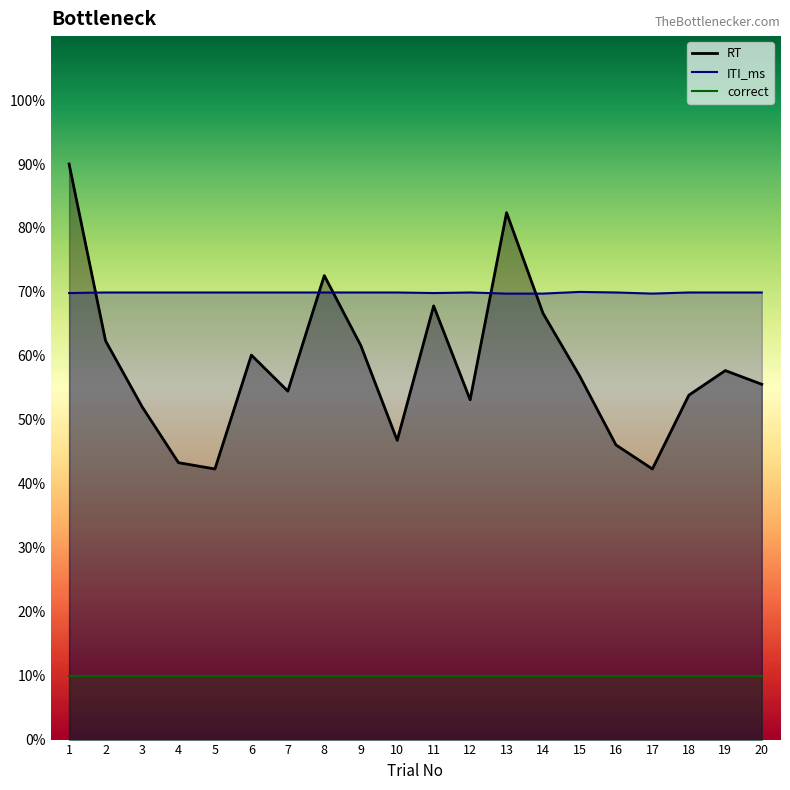

The value of RT at 12 is 531.4. True or false?

True